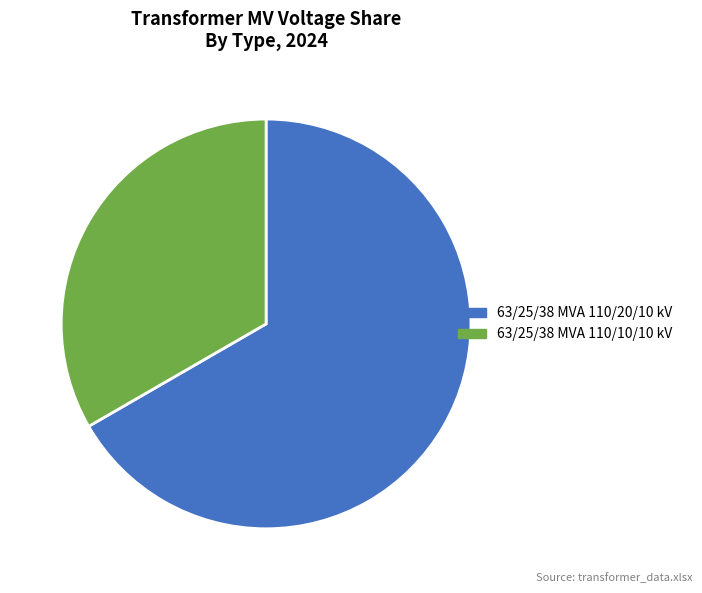

How many slices are in this pie chart?

2